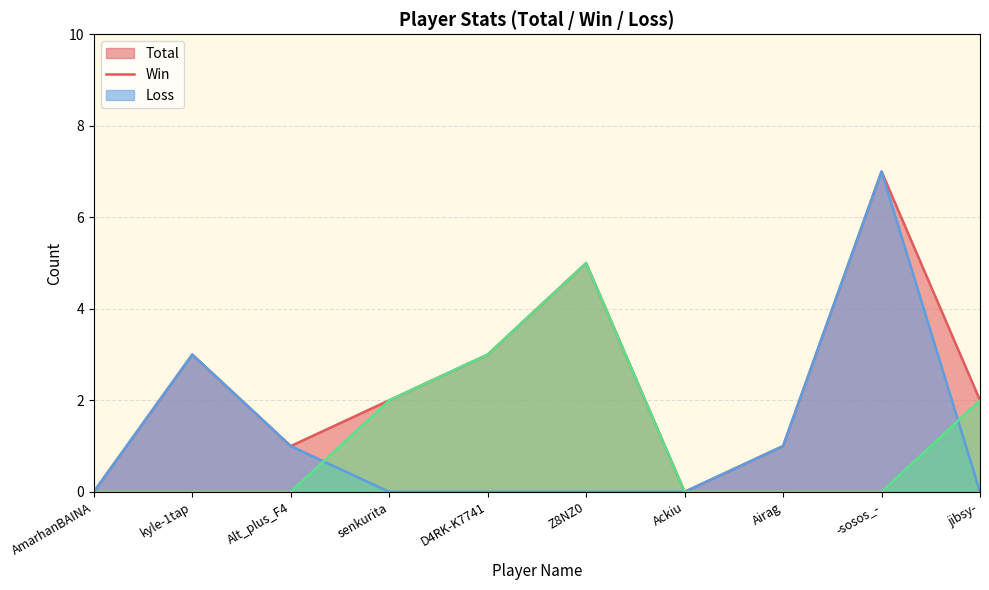

The value of Total at jibsy- is 1. True or false?

False